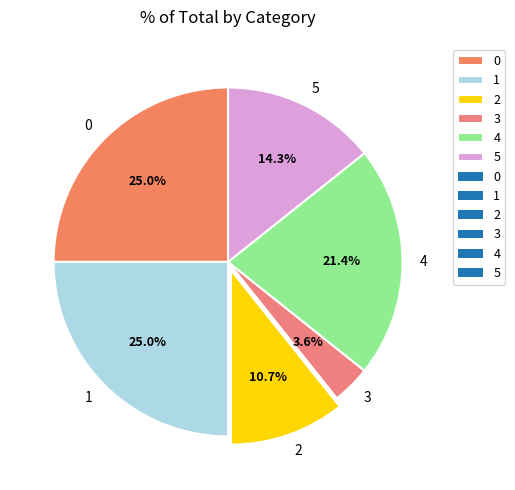

To the nearest percent, what is the average slice percentage?

17%